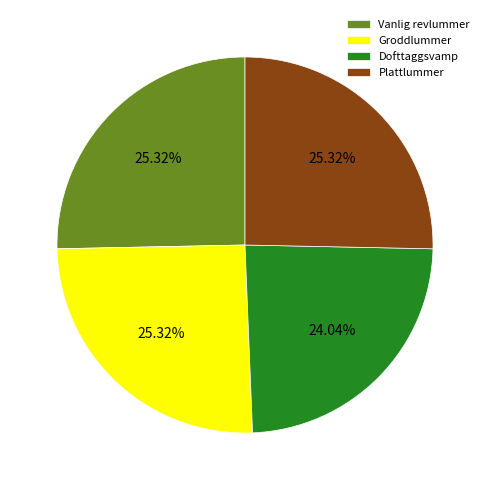

Combined, what portion of the pie is Dofttaggsvamp and Groddlummer?

49.4%